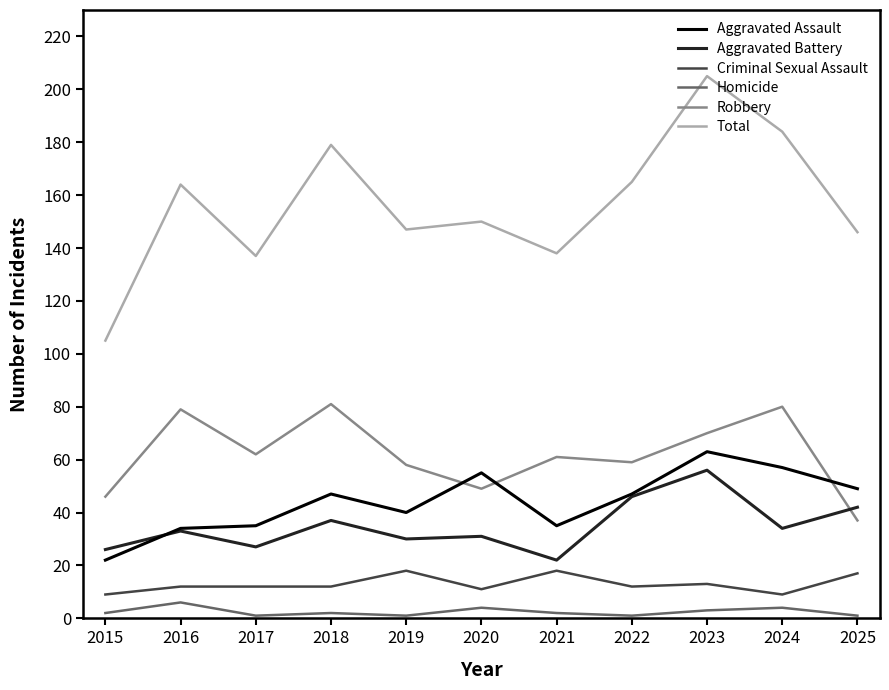

At 2018, list the series in order from largest to smallest.

Total, Robbery, Aggravated Assault, Aggravated Battery, Criminal Sexual Assault, Homicide